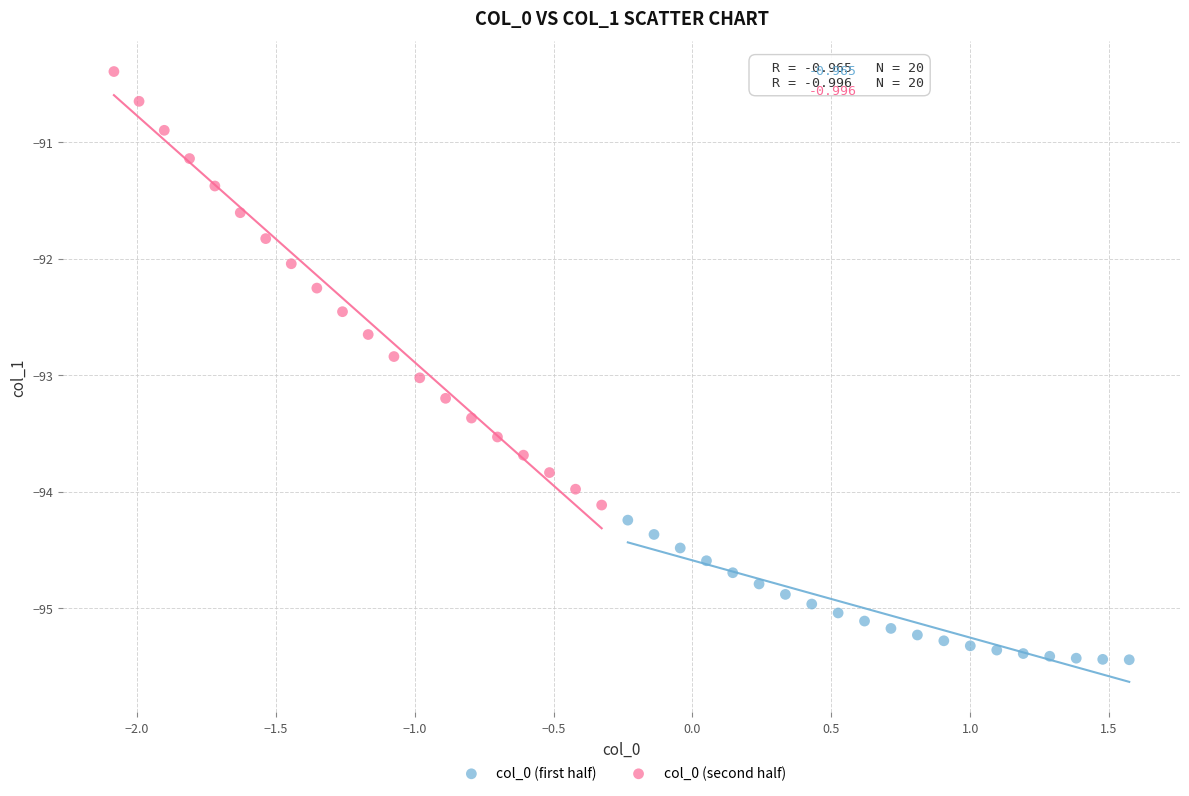

Which series has the largest Y range (max minus min)?

col_0 (second half)